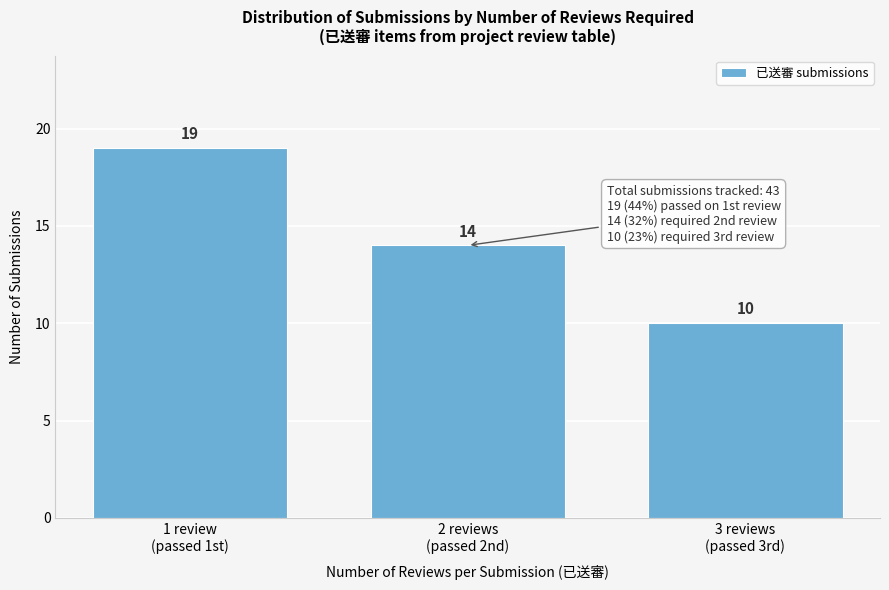

Reading left to right, list all the values displayed in this chart.

19	14	10